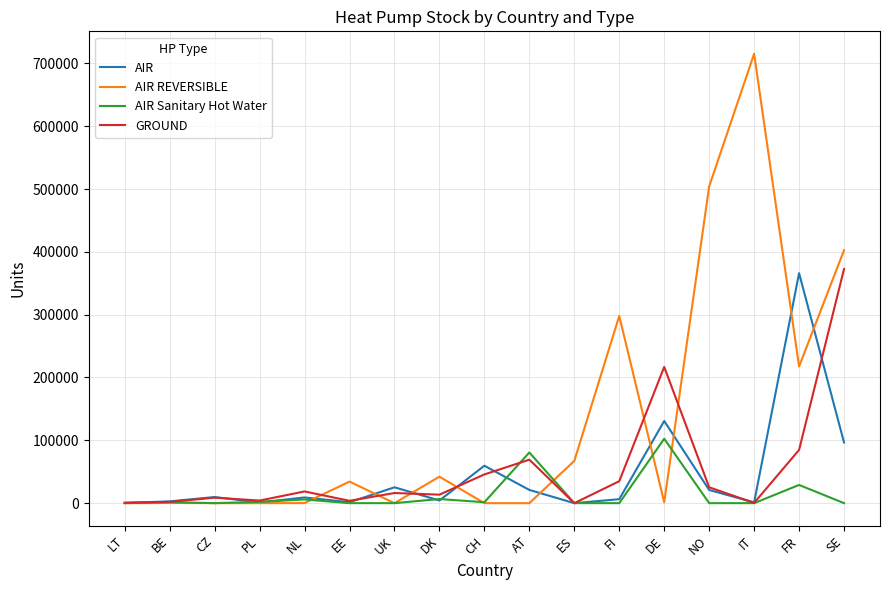

How many values in the AIR series exceed 9070?

9